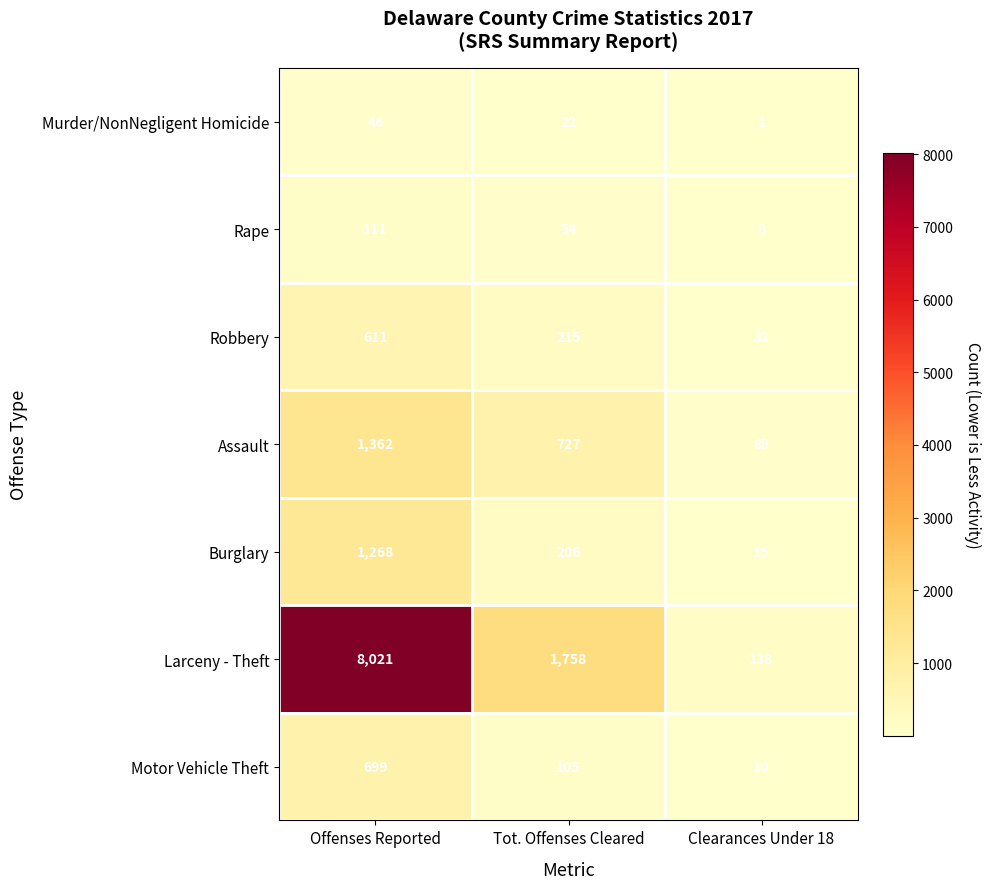

What is the maximum value shown in the chart?

8021